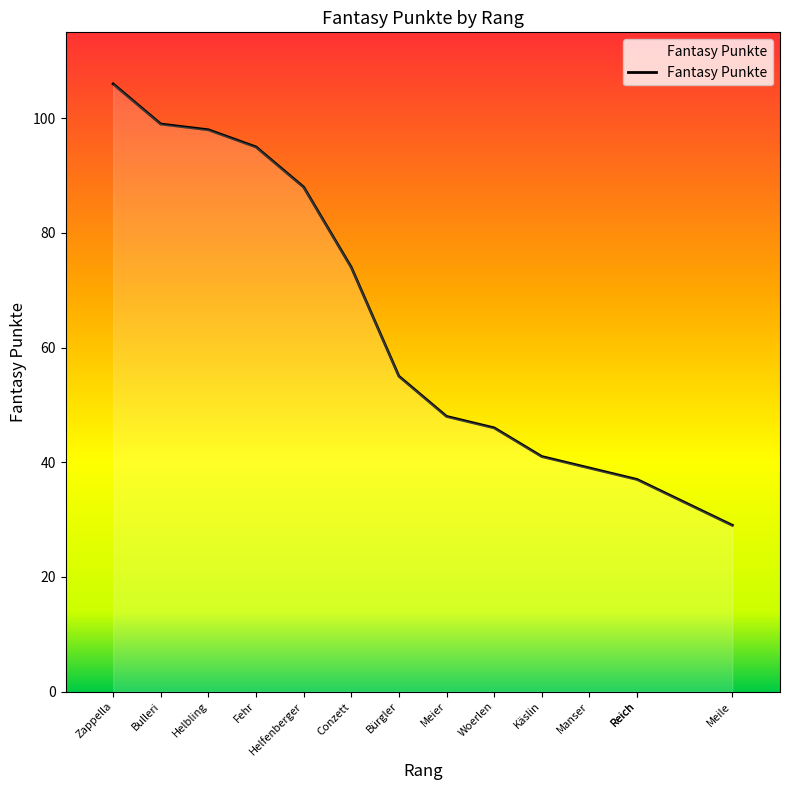

Count the number of categories in the chart.

14